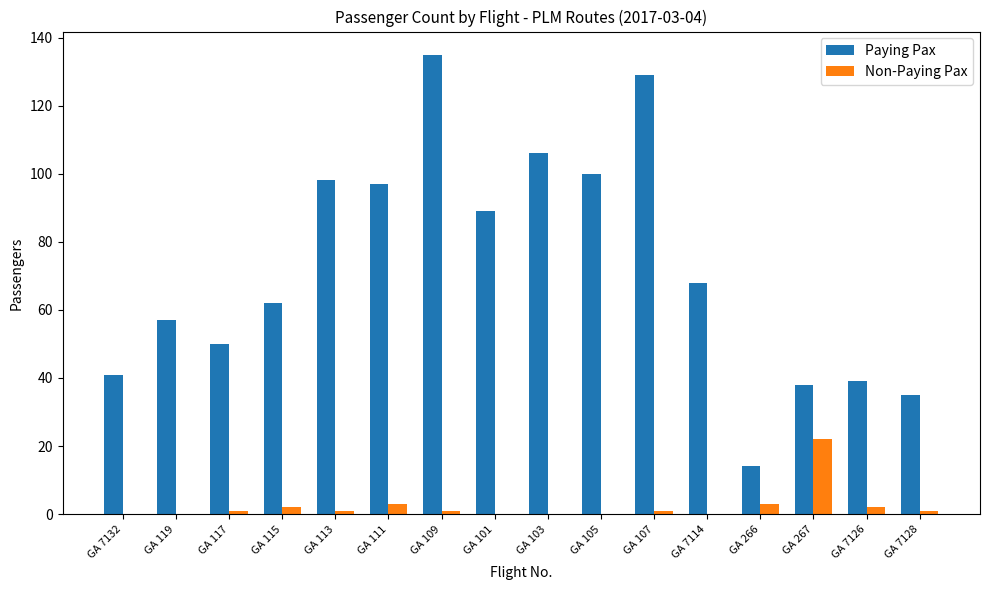

Is it true that Non-Paying Pax equals 2 at GA 7126?

True